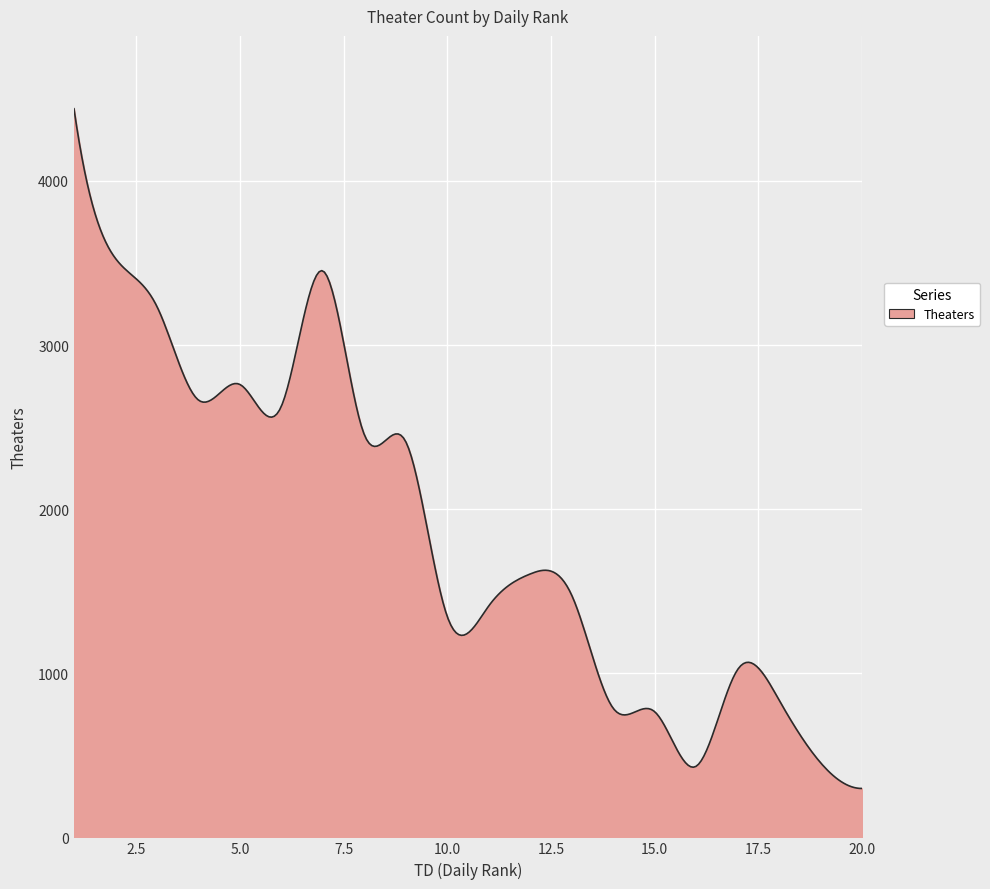

What is the maximum value shown in the chart?

4440.0